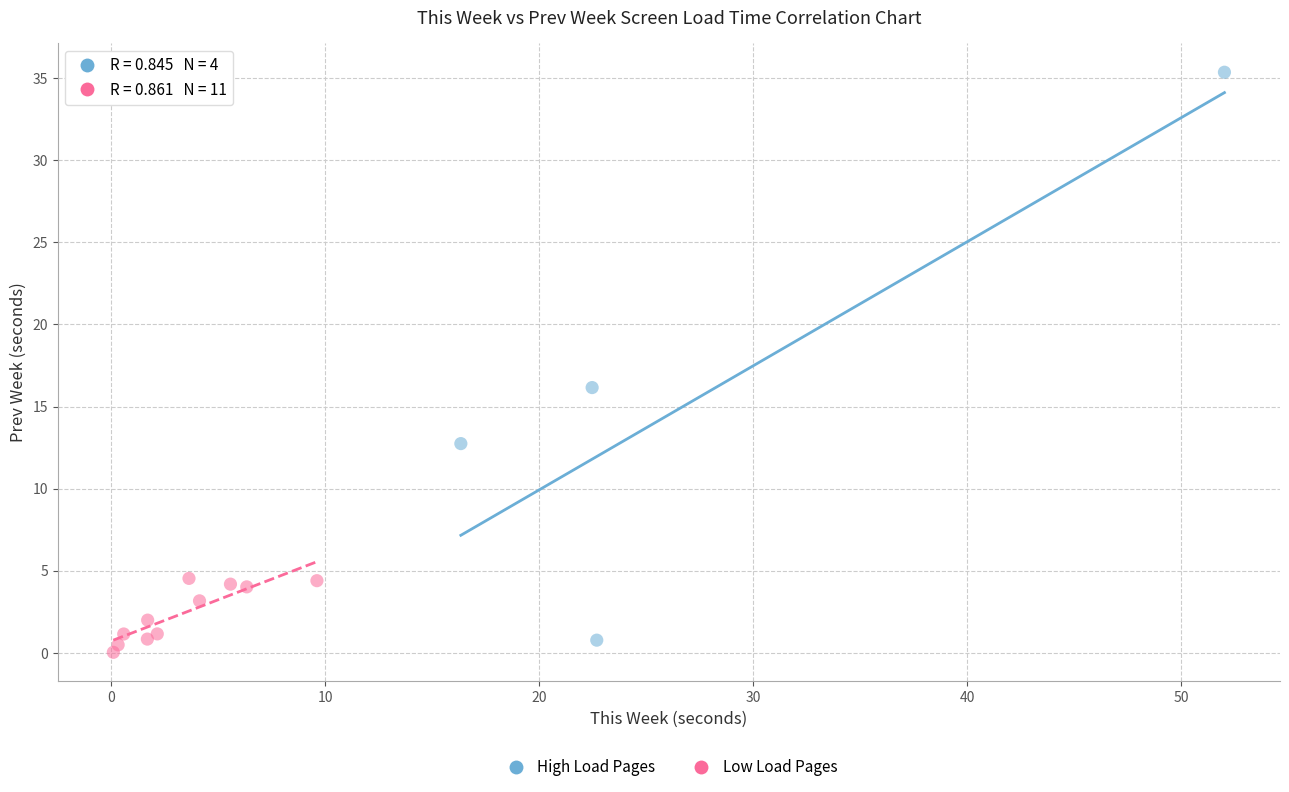

What are all the series names shown in the legend?

High Load Pages, Low Load Pages